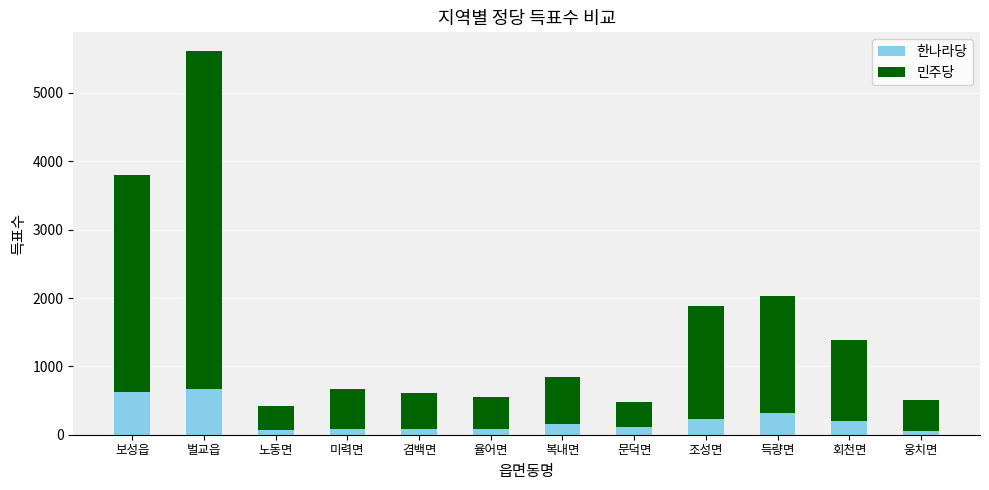

Is it true that 한나라당 equals 200 at 회천면?

True